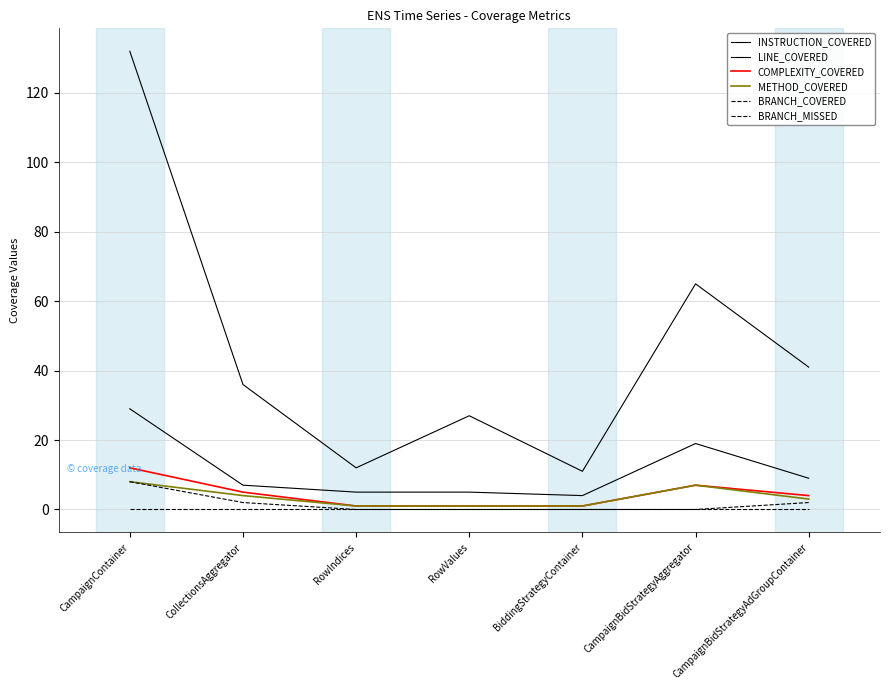

The value of METHOD_COVERED at BiddingStrategyContainer is 0. True or false?

False